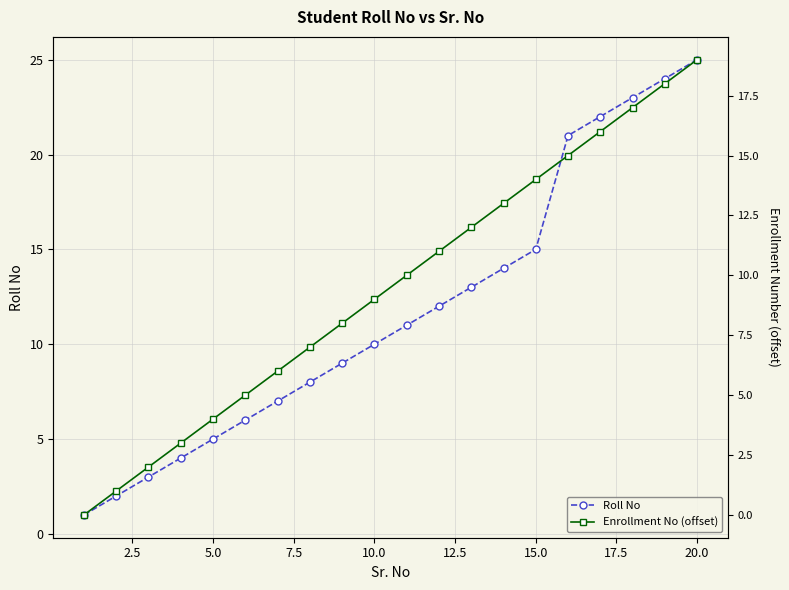

What is the maximum value for Roll No?

25